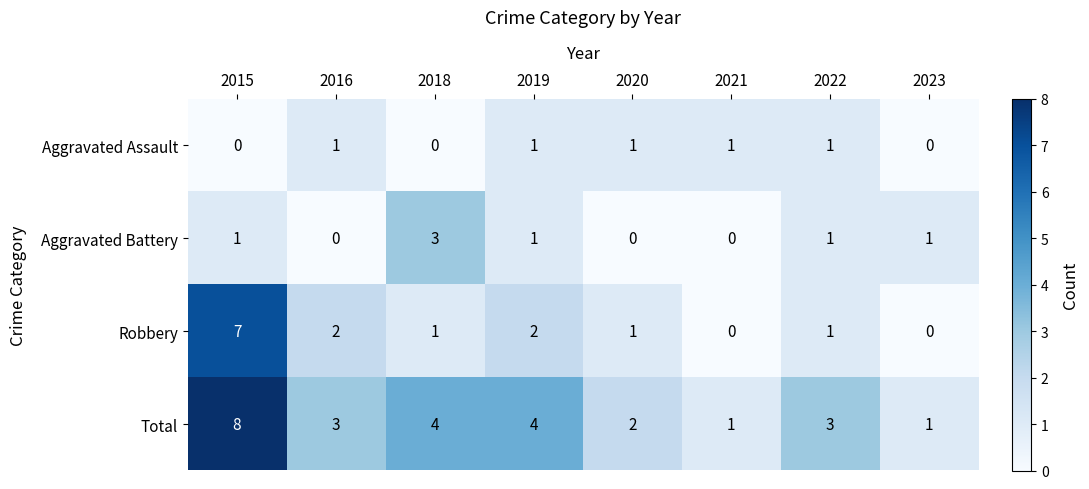

Which series has the largest total across all categories?

Total